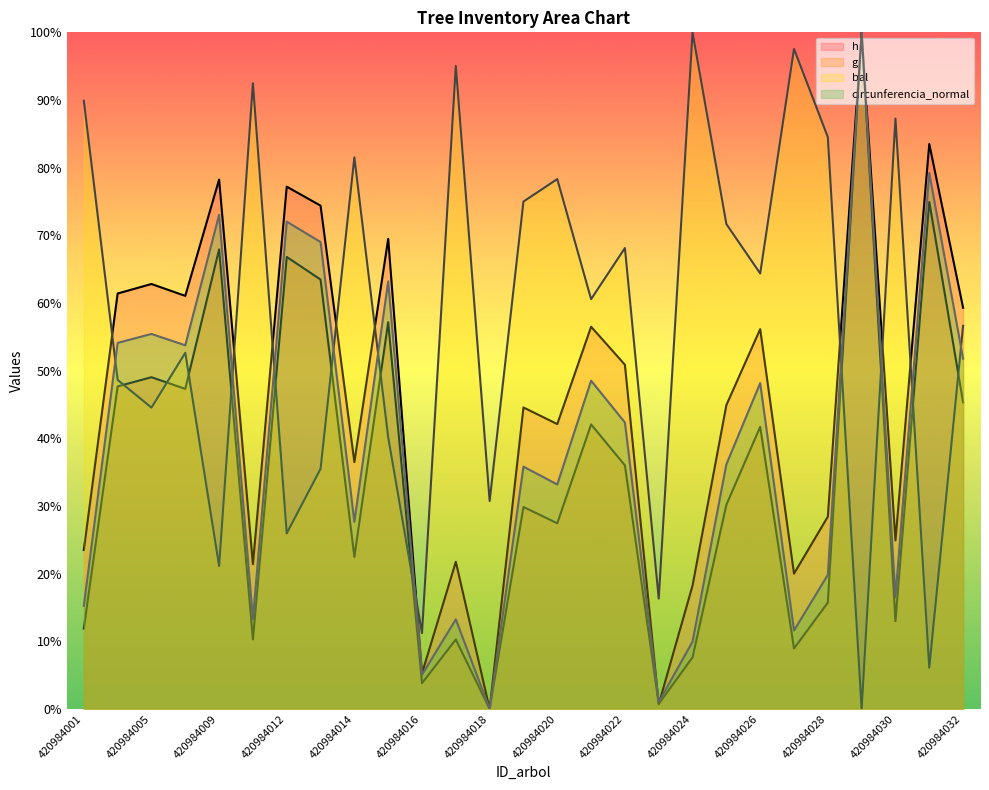

True or false: circunferencia_normal has a value of 55.4 at 420984005.

True